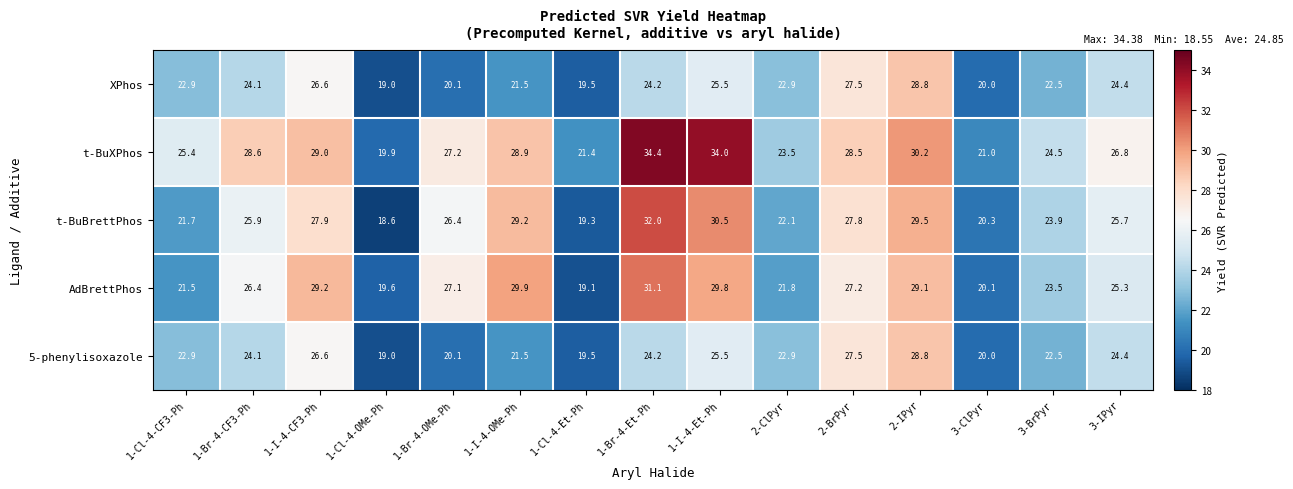

Count the number of categories in the chart.

15